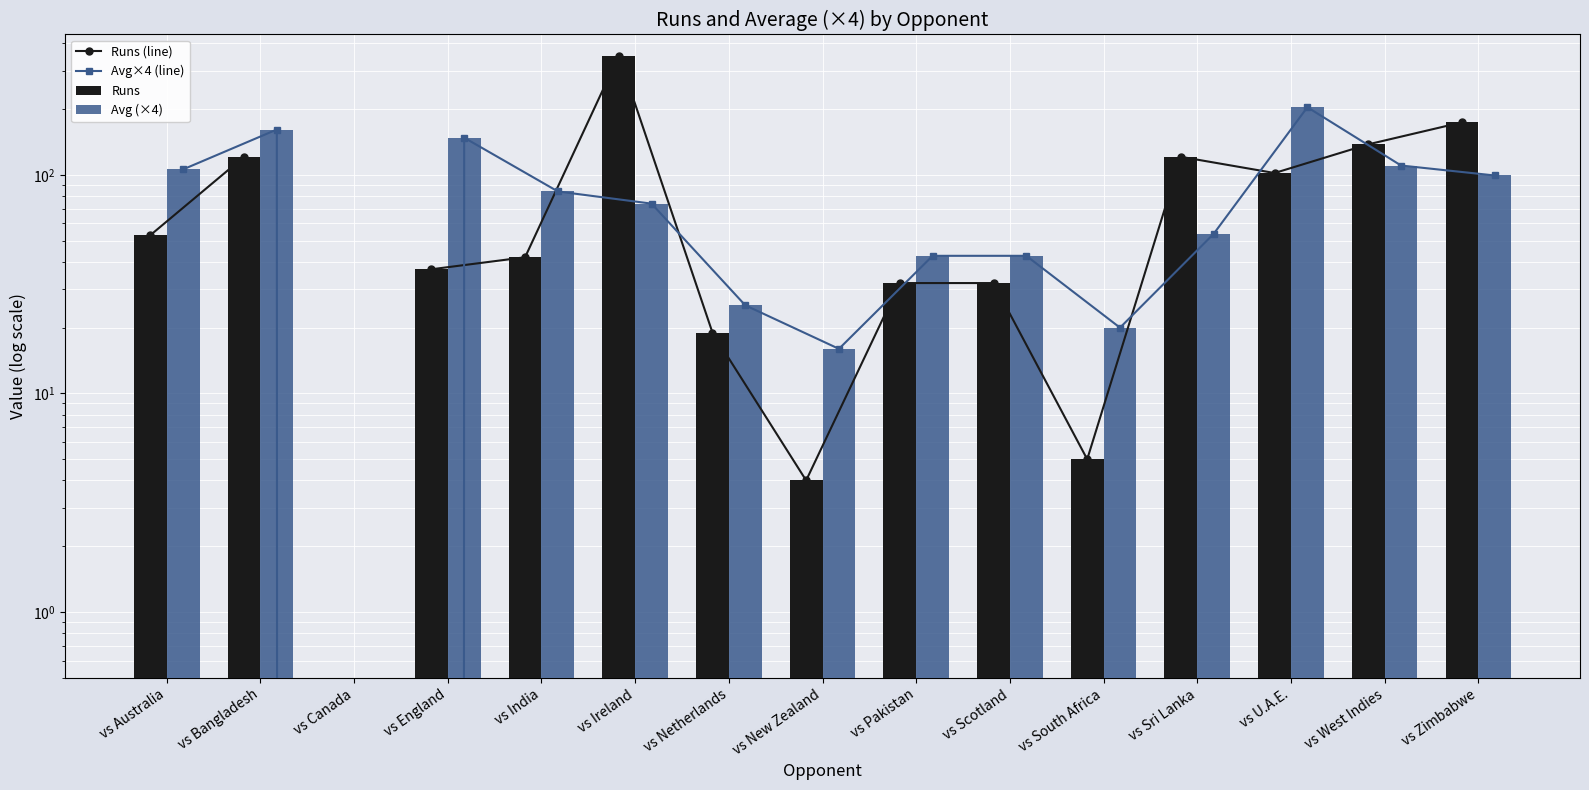

Reading left to right, transcribe all the data shown in this chart.

Runs (line): vs Australia=53.0	vs Bangladesh=121.0	vs Canada=0.0	vs England=37.0	vs India=42.0	vs Ireland=351.0	vs Netherlands=19.0	vs New Zealand=4.0	vs Pakistan=32.0	vs Scotland=32.0	vs South Africa=5.0	vs Sri Lanka=121.0	vs U.A.E.=102.0	vs West Indies=138.0	vs Zimbabwe=174.0
Avg×4 (line): vs Australia=106.0	vs Bangladesh=161.3	vs Canada=0.0	vs England=148.0	vs India=84.0	vs Ireland=73.9	vs Netherlands=25.3	vs New Zealand=16.0	vs Pakistan=42.6	vs Scotland=42.6	vs South Africa=20.0	vs Sri Lanka=53.8	vs U.A.E.=204.0	vs West Indies=110.4	vs Zimbabwe=99.4
Runs: vs Australia=53.0	vs Bangladesh=121.0	vs Canada=0.0	vs England=37.0	vs India=42.0	vs Ireland=351.0	vs Netherlands=19.0	vs New Zealand=4.0	vs Pakistan=32.0	vs Scotland=32.0	vs South Africa=5.0	vs Sri Lanka=121.0	vs U.A.E.=102.0	vs West Indies=138.0	vs Zimbabwe=174.0
Avg (×4): vs Australia=106.0	vs Bangladesh=161.3	vs Canada=0.0	vs England=148.0	vs India=84.0	vs Ireland=73.9	vs Netherlands=25.3	vs New Zealand=16.0	vs Pakistan=42.6	vs Scotland=42.6	vs South Africa=20.0	vs Sri Lanka=53.8	vs U.A.E.=204.0	vs West Indies=110.4	vs Zimbabwe=99.4